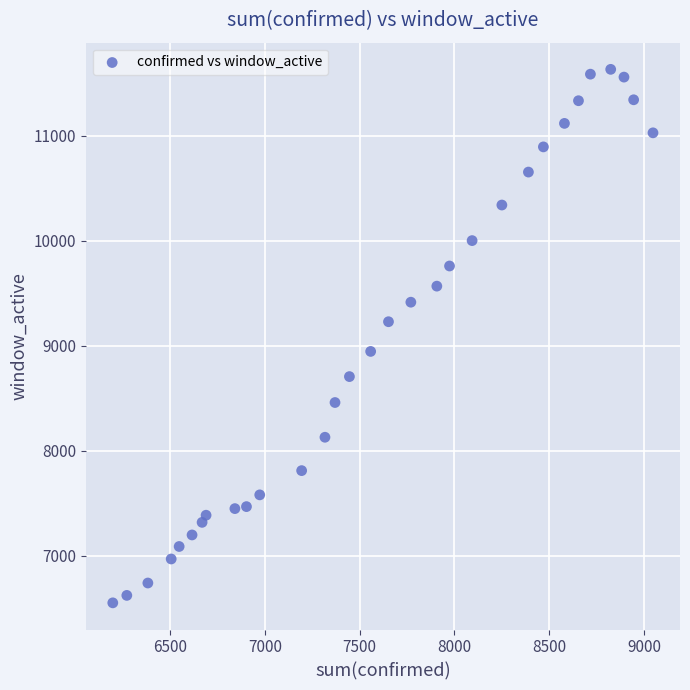

What is the range of Y values (max minus min)?

5084